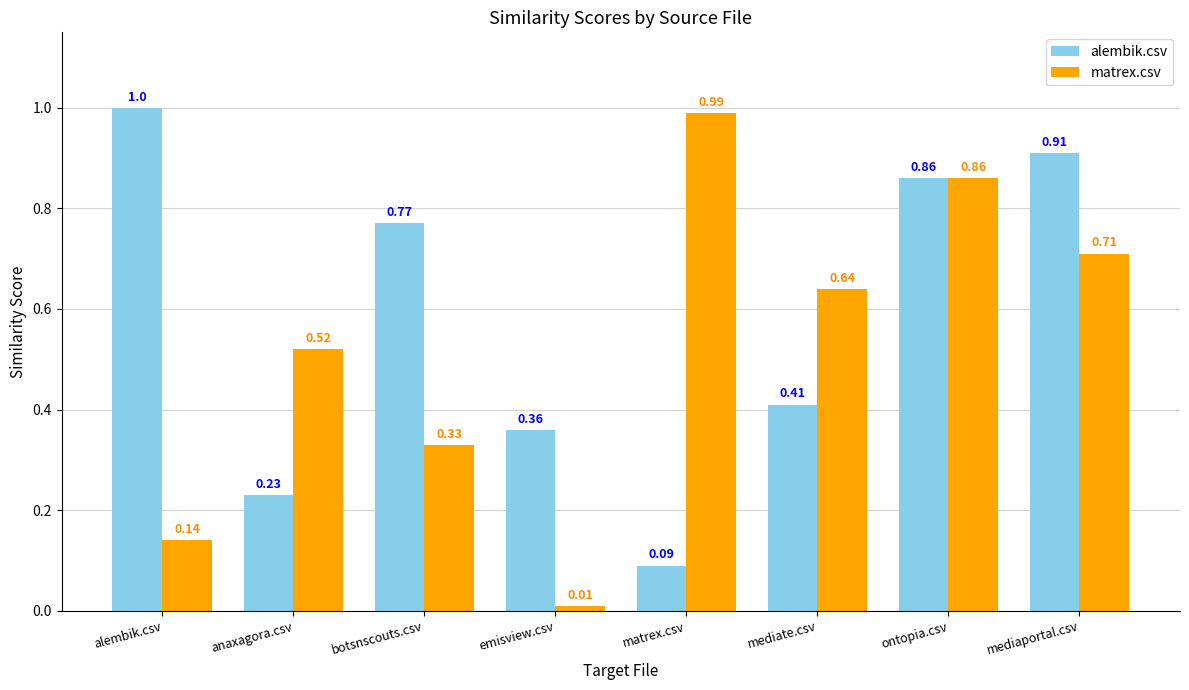

Is it true that matrex.csv equals 0.3 at ontopia.csv?

False